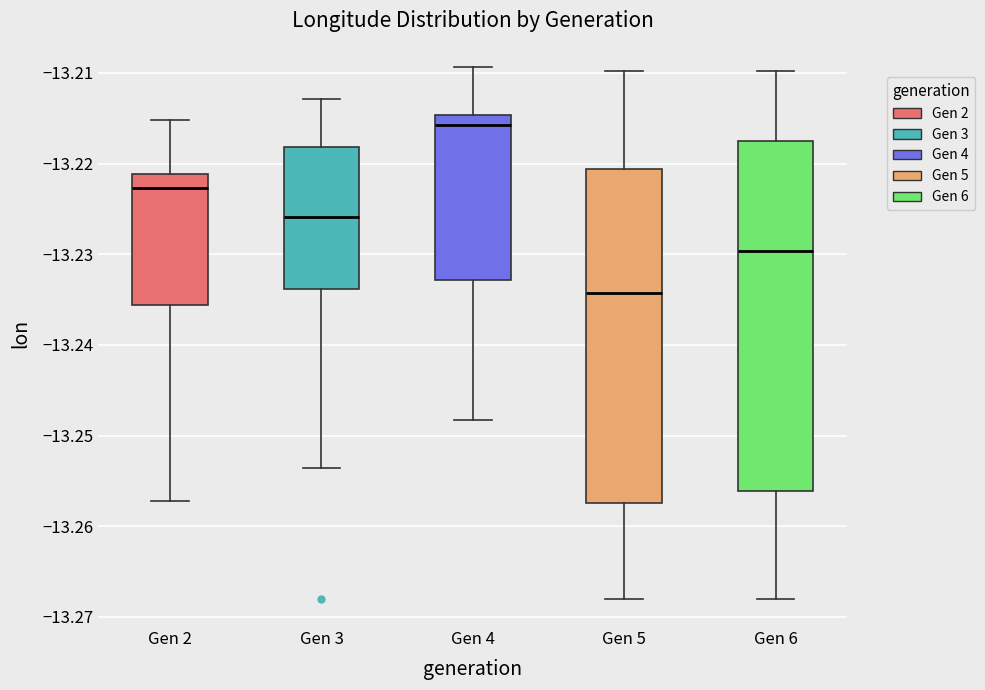

Which box has the highest median line?

Gen 4